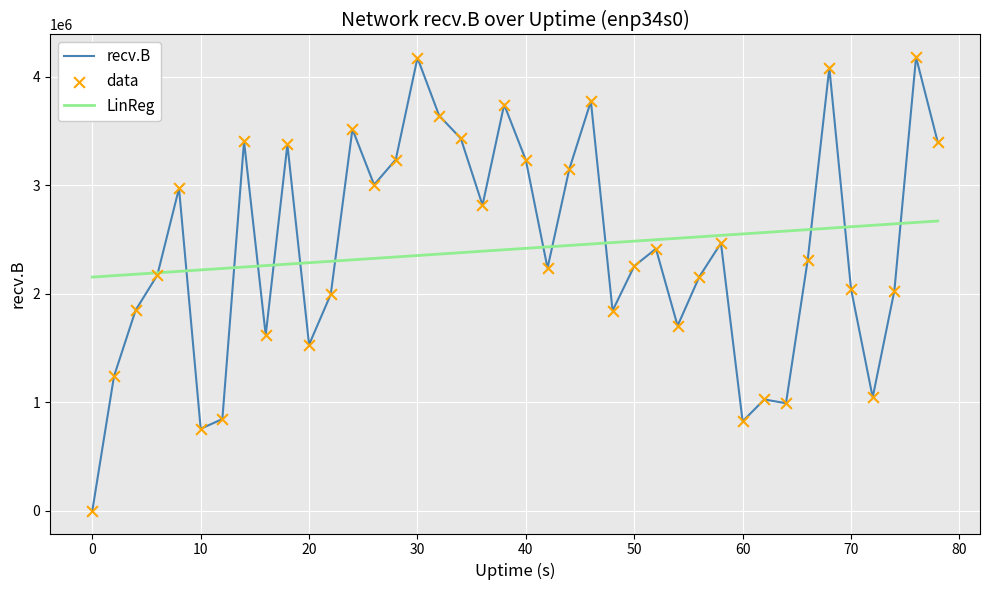

Which series has the widest spread of values?

recv.B